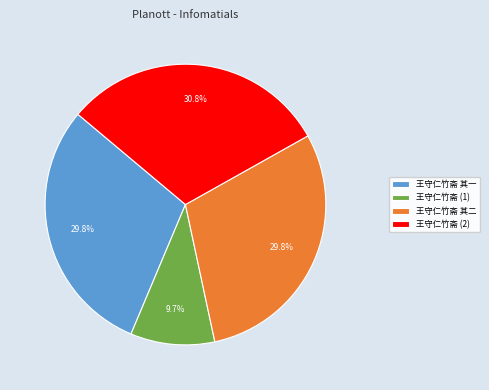

To the nearest percent, what is the average slice percentage?

25%